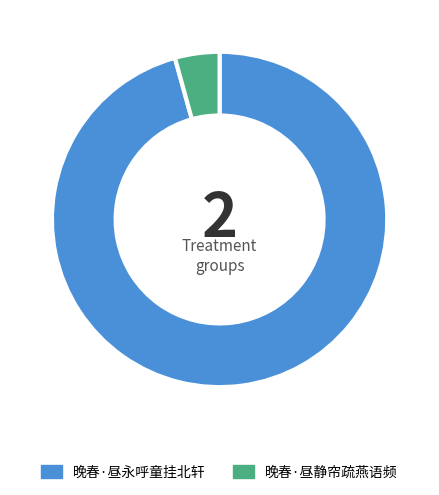

Rank the categories by value from highest to lowest.

晚春·昼永呼童挂北轩, 晚春·昼静帘疏燕语频